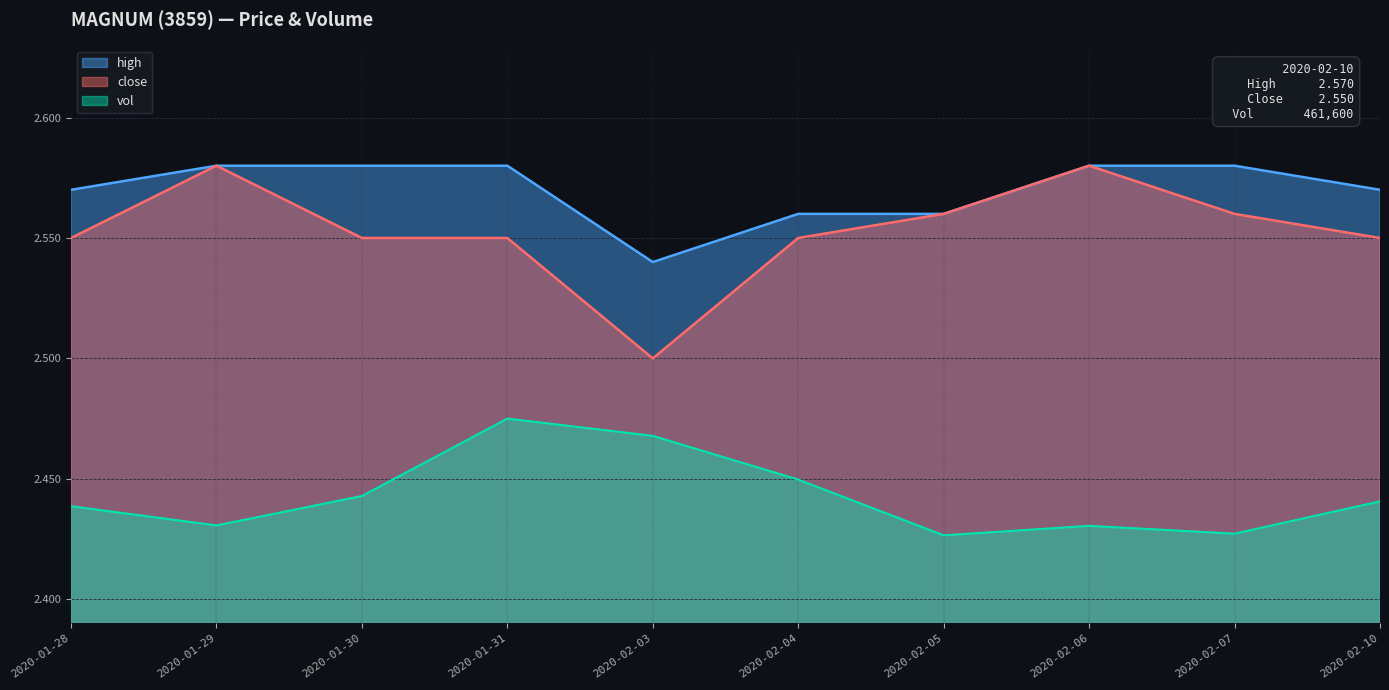

The value of high at 2020-02-05 is 2.6. True or false?

True